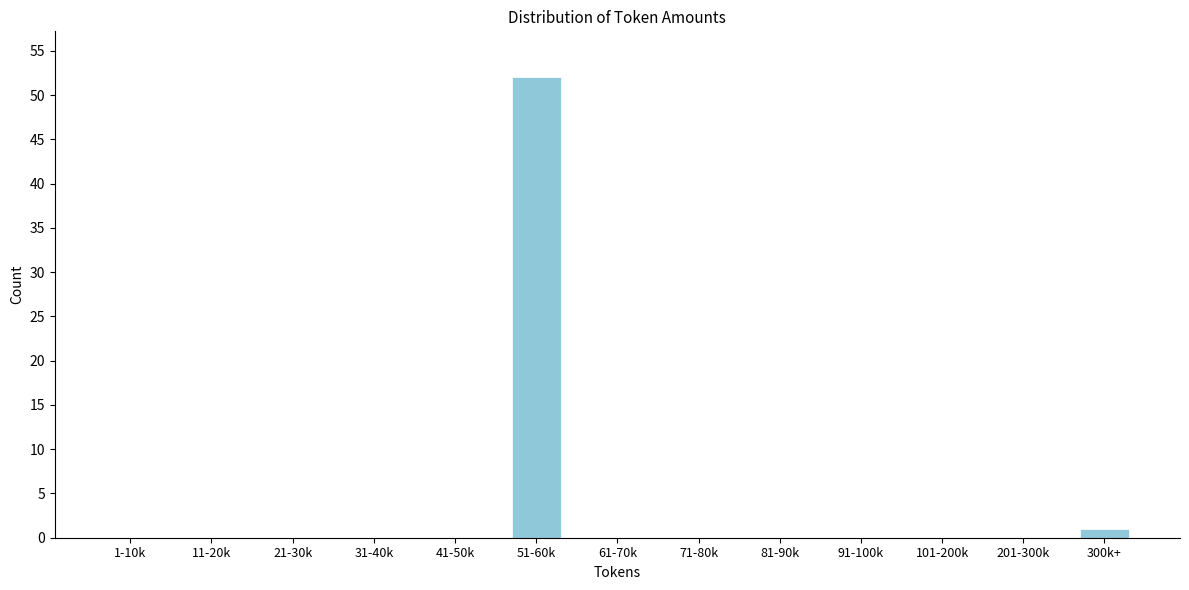

Reading left to right, extract all data points from this chart.

1-10k=0	11-20k=0	21-30k=0	31-40k=0	41-50k=0	51-60k=52	61-70k=0	71-80k=0	81-90k=0	91-100k=0	101-200k=0	201-300k=0	300k+=1